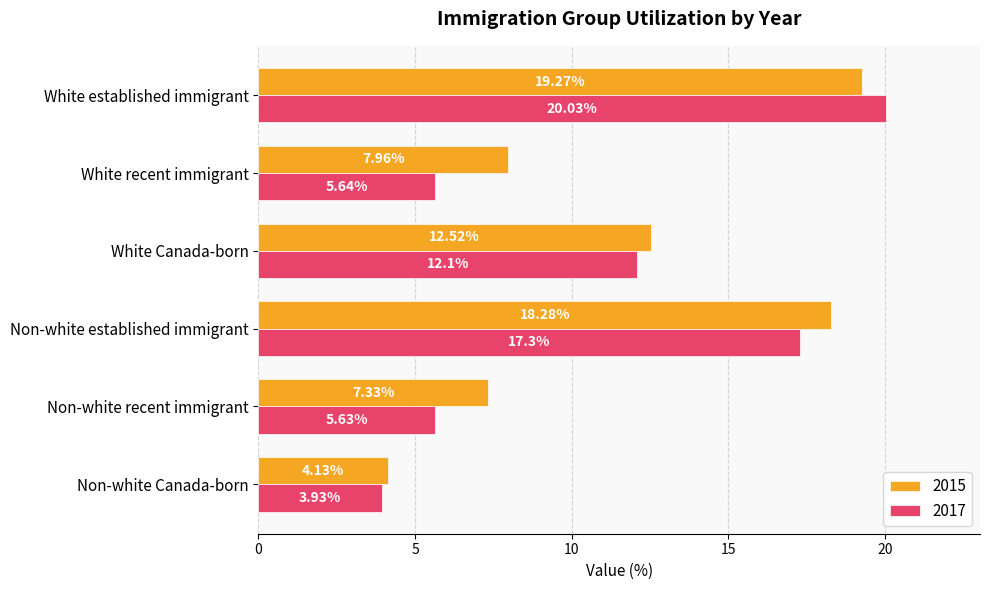

Which category has the lowest value across all series?

Non-white Canada-born